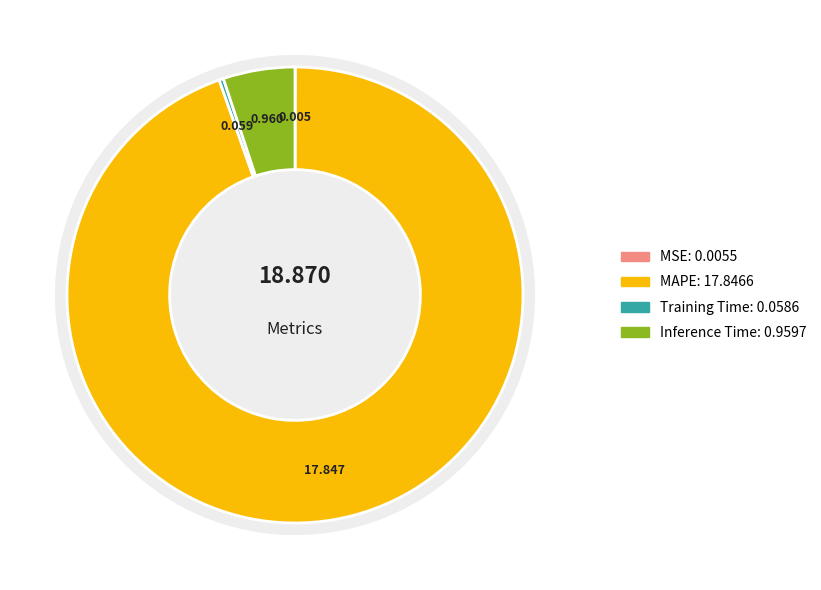

True or false: SMAPE accounts for 1% of the total.

False